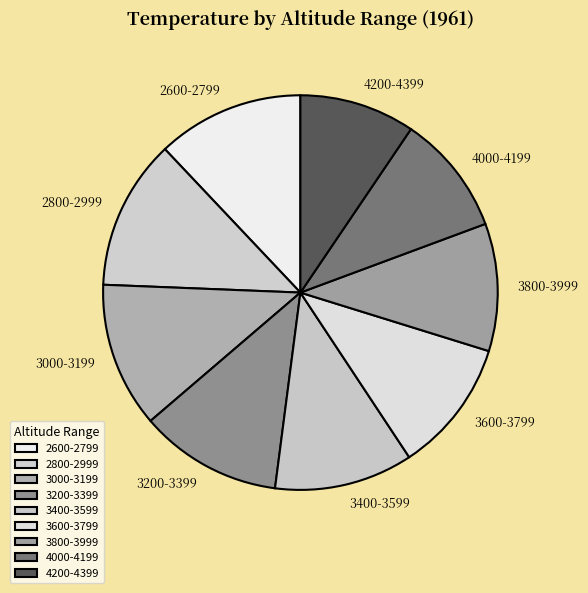

Does 4200-4399 account for over 50% of the chart?

No